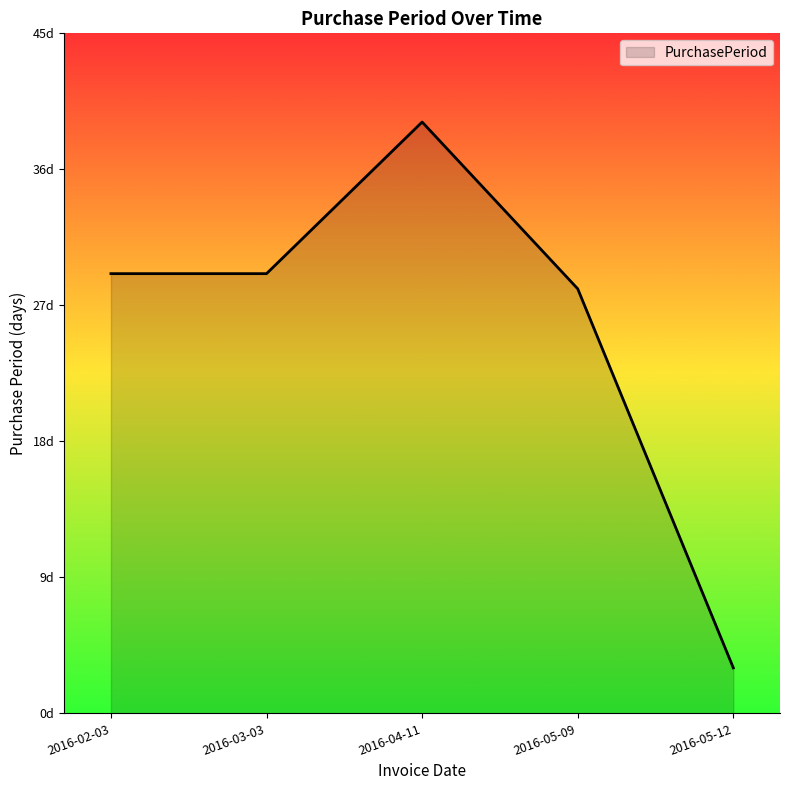

Where does the data first go above 29?

2016-04-11